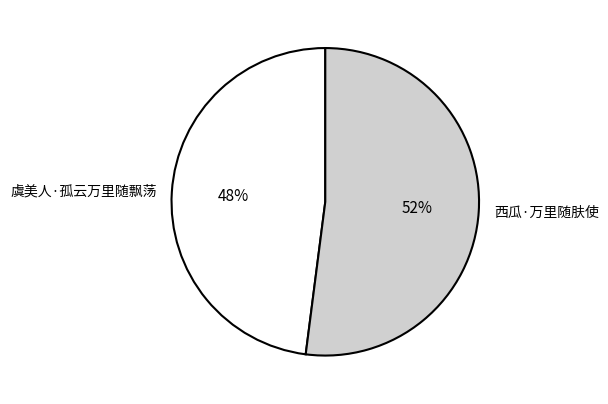

To the nearest percent, what portion does 虞美人·孤云万里随飘荡 represent?

48%